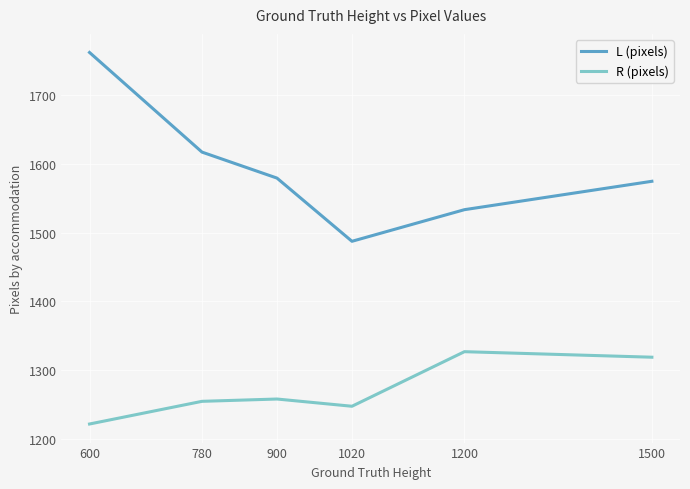

What is the spread (max minus min) of values at 1200?

206.0